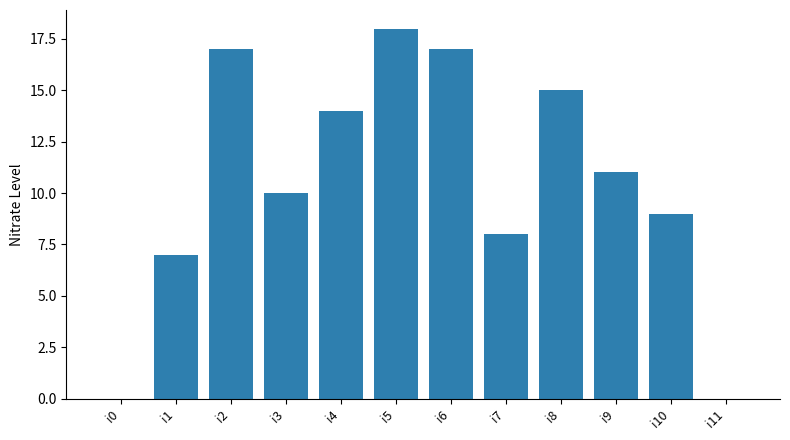

How many categories are shown in the chart?

12